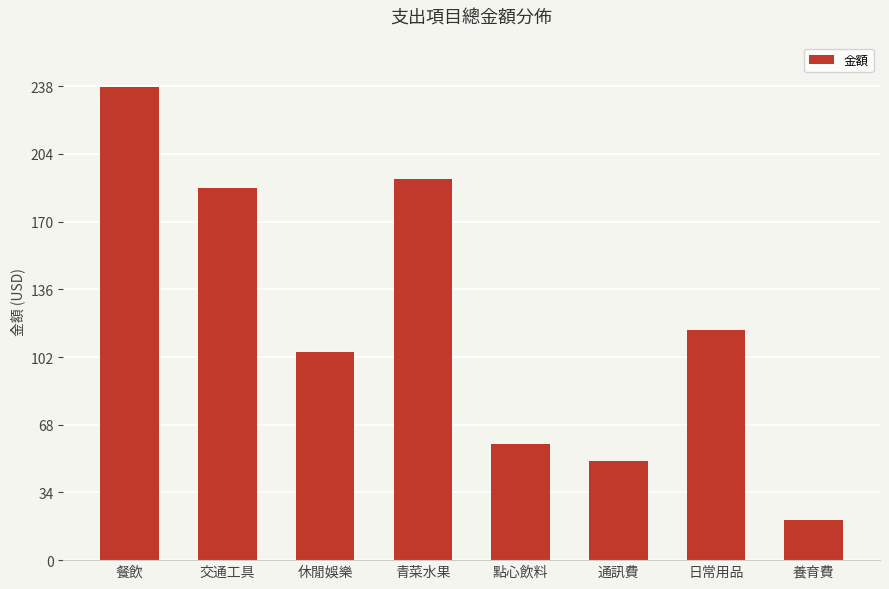

Does the chart contain any negative values?

No